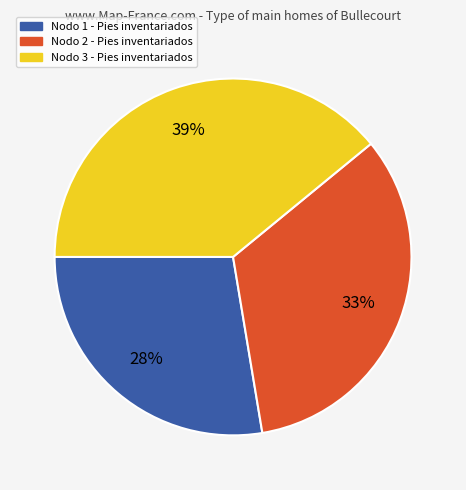

To the nearest percent, what is the difference between the largest and smallest slice percentages?

11%